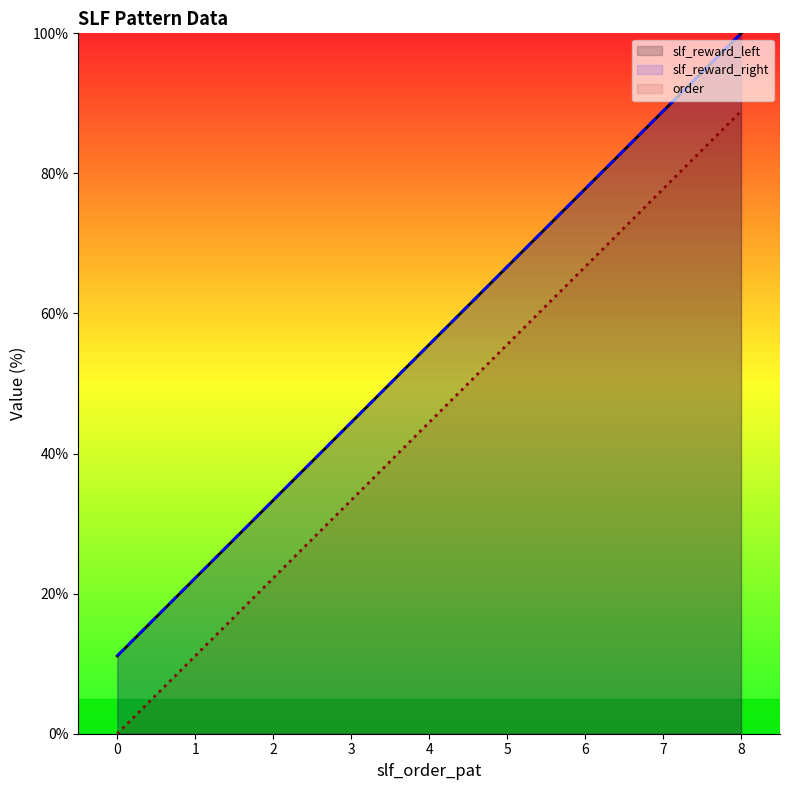

How many distinct data groups are displayed?

3